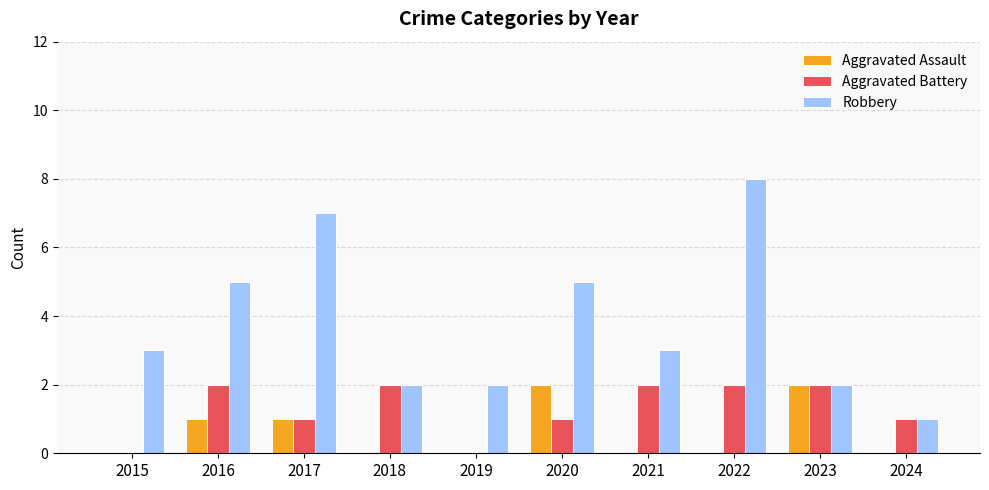

What is the sum of the Aggravated Battery values at 2021 and 2023?

4